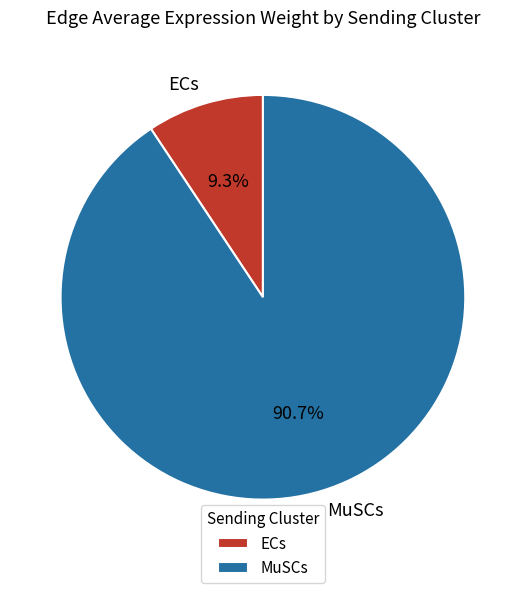

Which has a higher value, MuSCs or ECs?

MuSCs